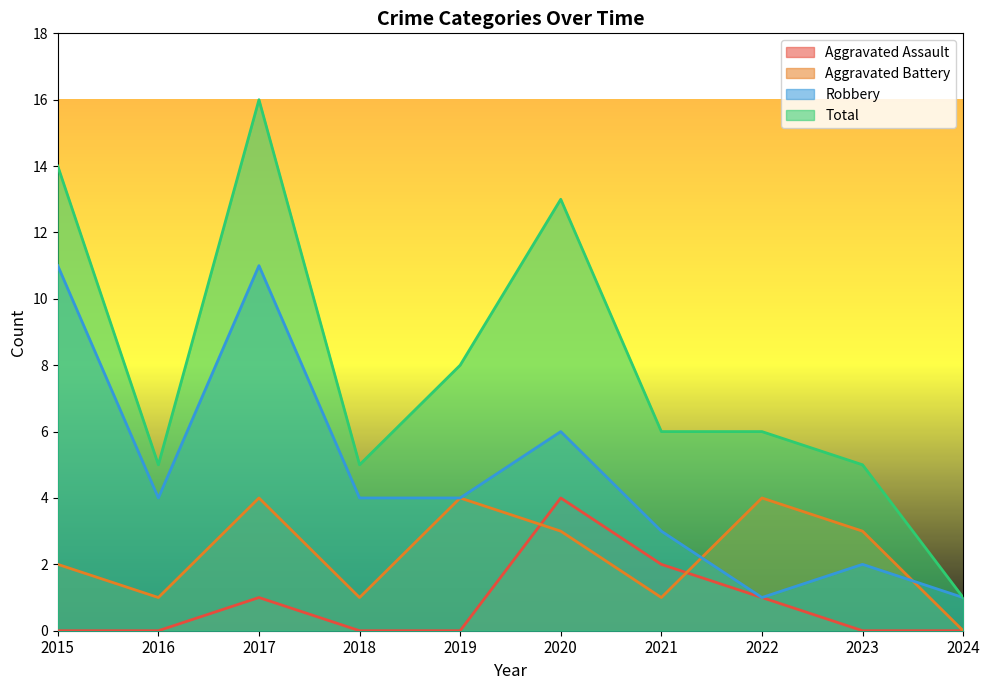

How many categories are shown in the chart?

10